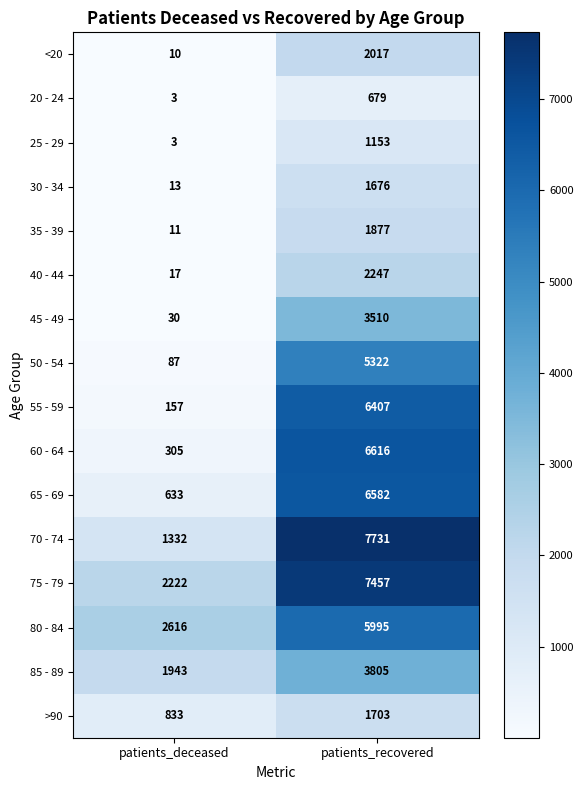

List the series in order of their peak value, lowest first.

20 - 24, 25 - 29, 30 - 34, >90, 35 - 39, <20, 40 - 44, 45 - 49, 85 - 89, 50 - 54, 80 - 84, 55 - 59, 65 - 69, 60 - 64, 75 - 79, 70 - 74